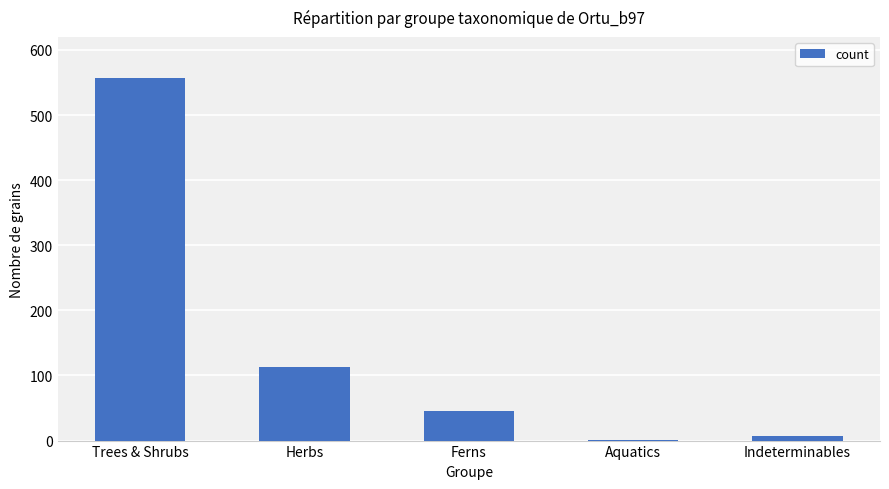

Reading right to left, transcribe all the data shown in this chart.

Indeterminables=7	Aquatics=1	Ferns=46	Herbs=113	Trees & Shrubs=557